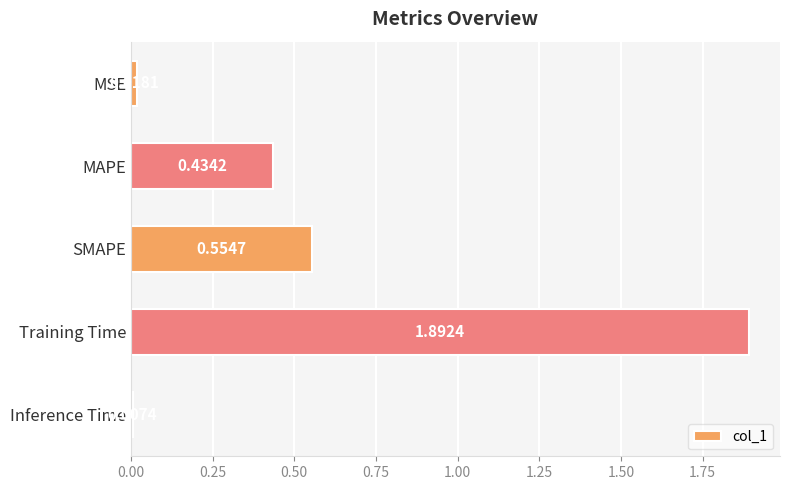

Does the chart contain any negative values?

No